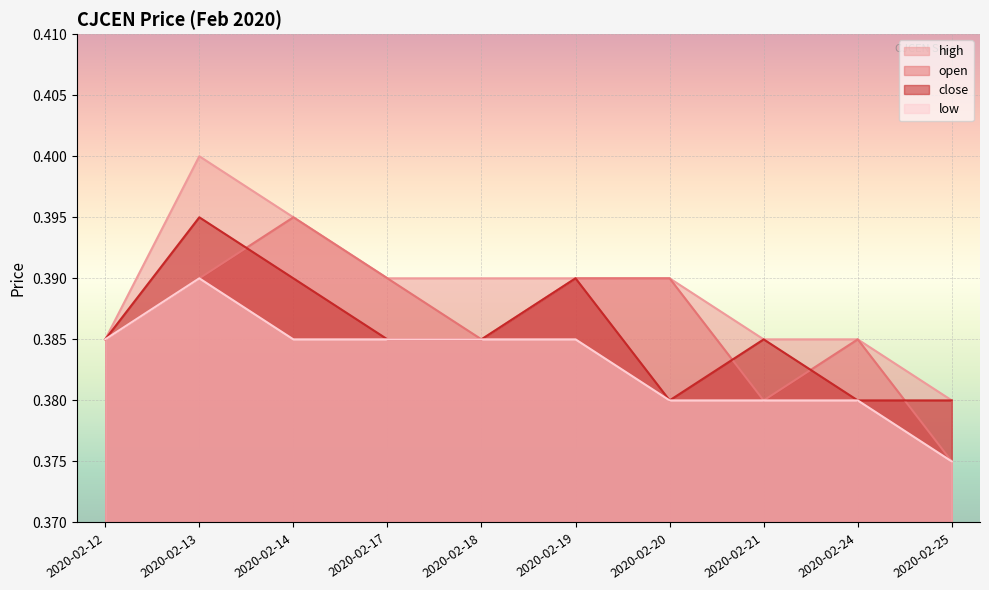

Reading left to right, what are all the values shown in this chart?

open: 2020-02-12=0.4	2020-02-13=0.4	2020-02-14=0.4	2020-02-17=0.4	2020-02-18=0.4	2020-02-19=0.4	2020-02-20=0.4	2020-02-21=0.4	2020-02-24=0.4	2020-02-25=0.4
high: 2020-02-12=0.4	2020-02-13=0.4	2020-02-14=0.4	2020-02-17=0.4	2020-02-18=0.4	2020-02-19=0.4	2020-02-20=0.4	2020-02-21=0.4	2020-02-24=0.4	2020-02-25=0.4
low: 2020-02-12=0.4	2020-02-13=0.4	2020-02-14=0.4	2020-02-17=0.4	2020-02-18=0.4	2020-02-19=0.4	2020-02-20=0.4	2020-02-21=0.4	2020-02-24=0.4	2020-02-25=0.4
close: 2020-02-12=0.4	2020-02-13=0.4	2020-02-14=0.4	2020-02-17=0.4	2020-02-18=0.4	2020-02-19=0.4	2020-02-20=0.4	2020-02-21=0.4	2020-02-24=0.4	2020-02-25=0.4